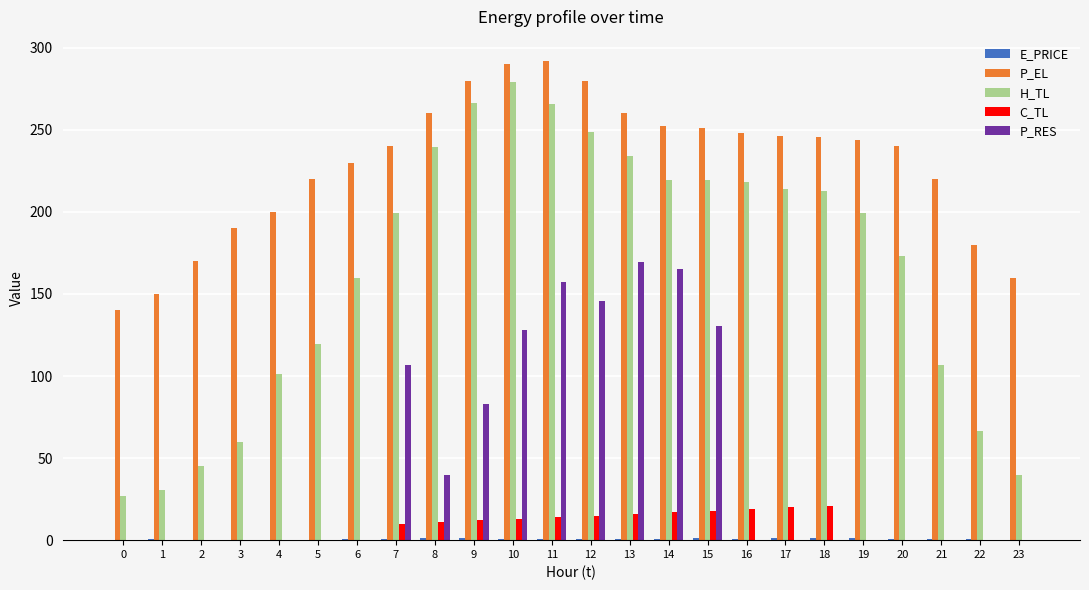

The value of H_TL at 17 is 322.1. True or false?

False